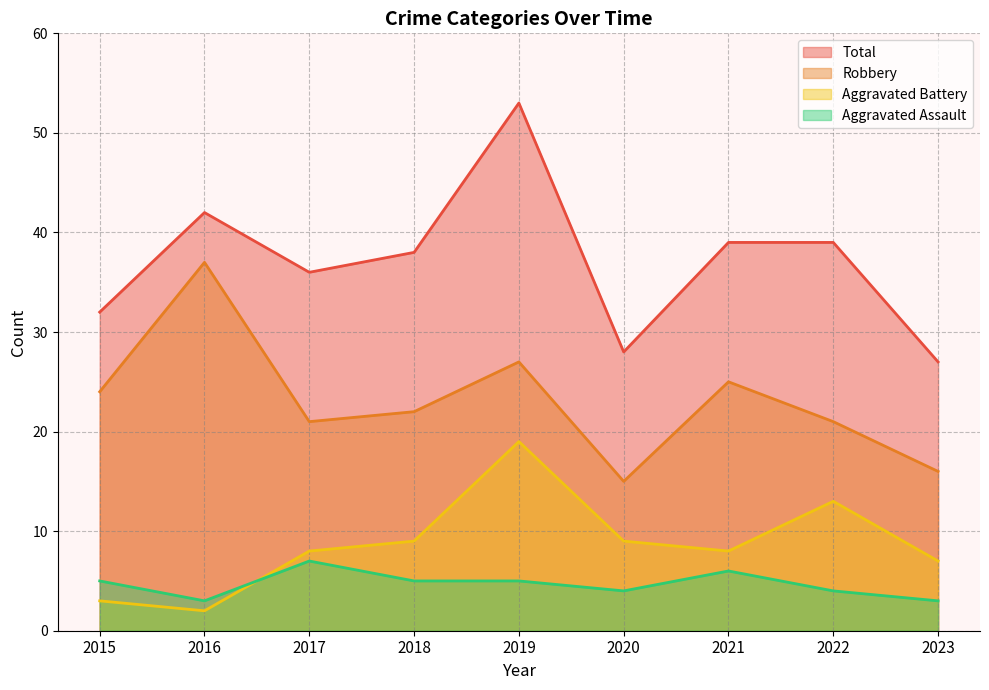

True or false: Total and Aggravated Assault cross at least once.

False